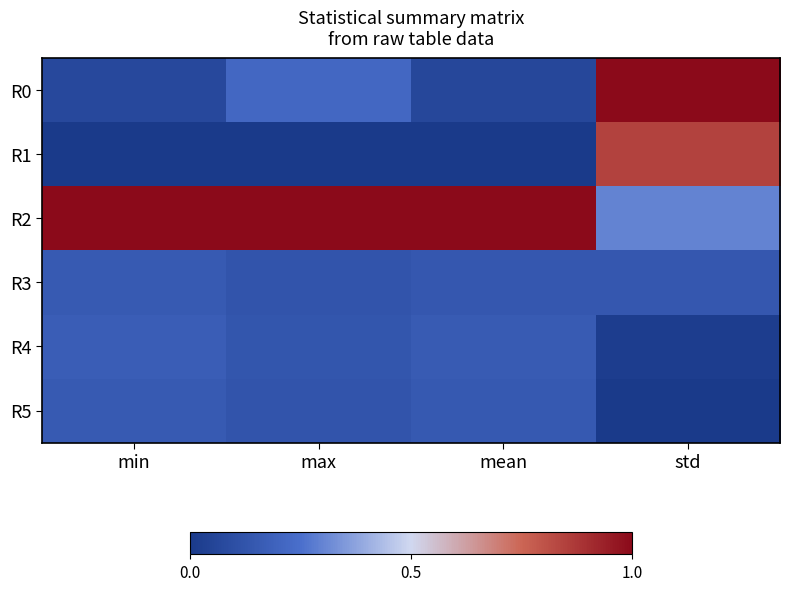

At which category does the chart reach its peak across all series?

std